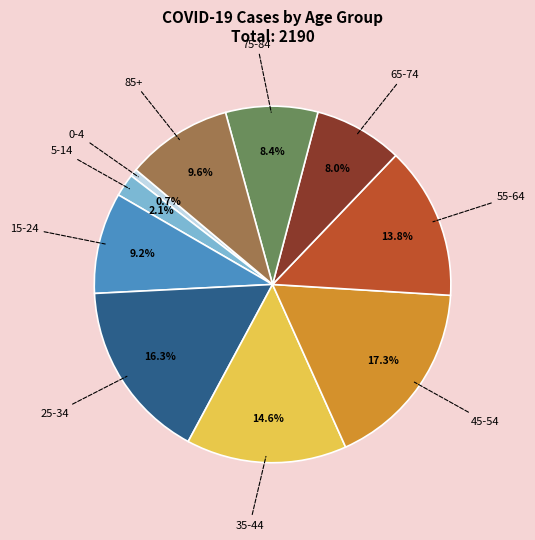

Is there a majority slice in this chart?

No